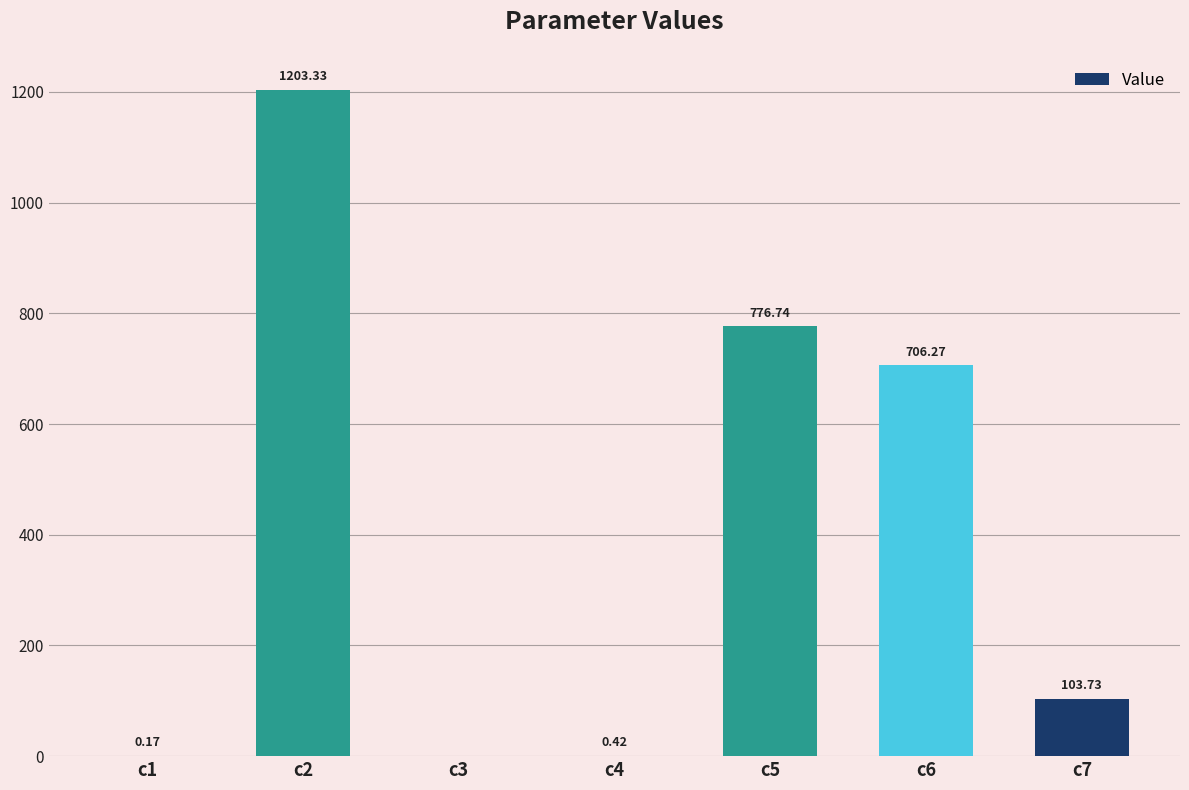

How many positive values are there?

6